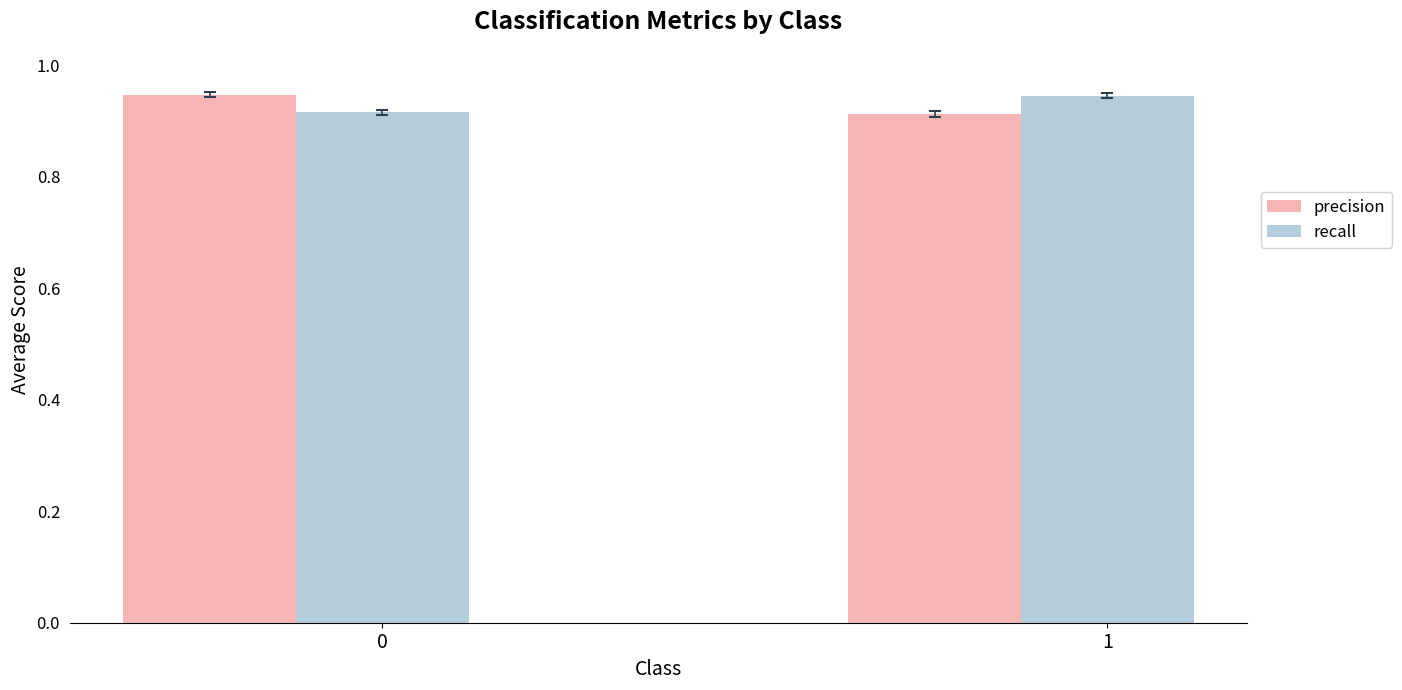

Is it true that precision equals 1.6 at 1?

False